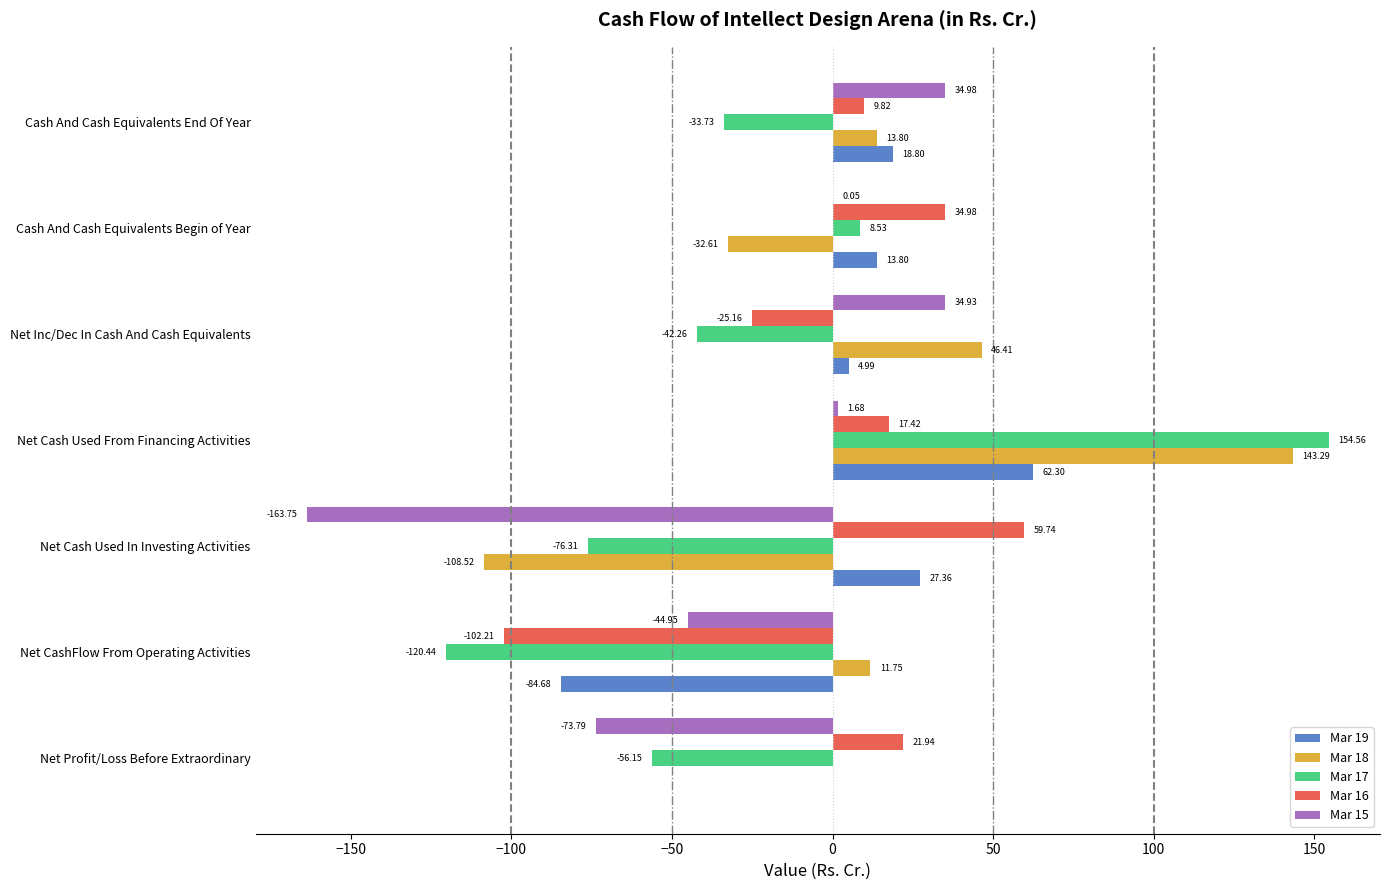

Which category has the highest value across all series?

Net Cash Used From Financing Activities